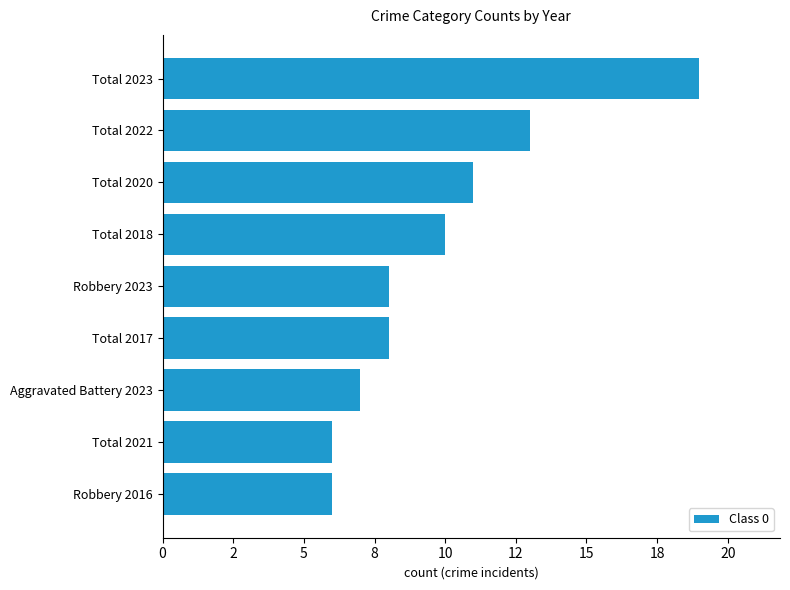

Does the chart contain any negative values?

No